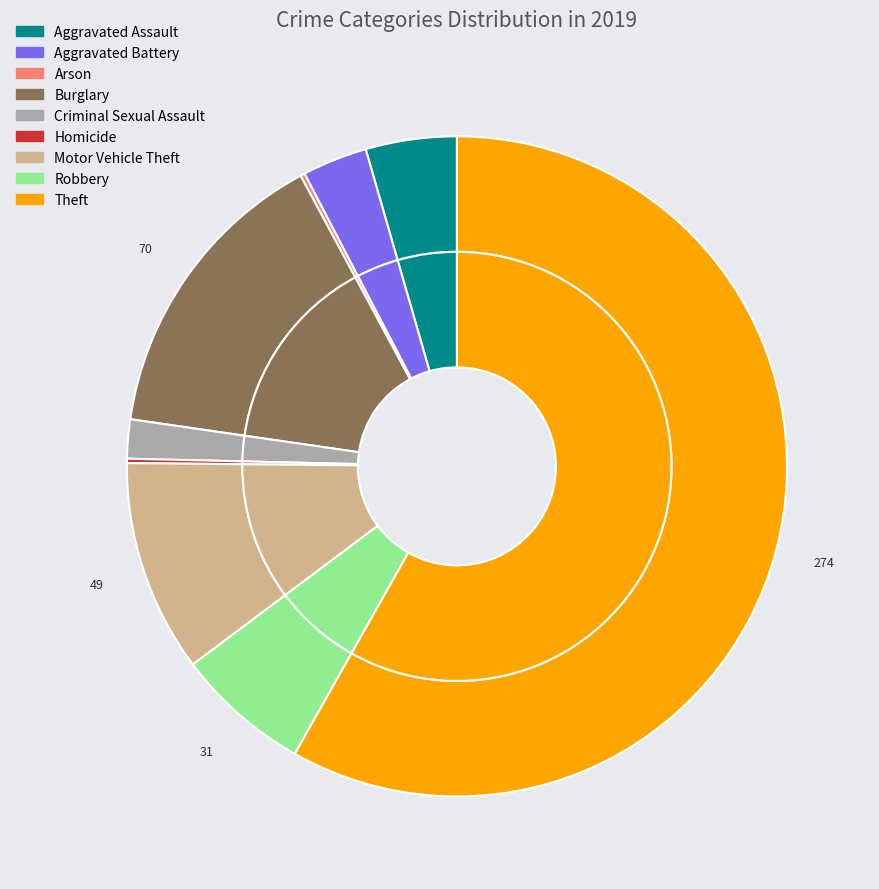

Which category has the smallest portion of the pie?

Arson